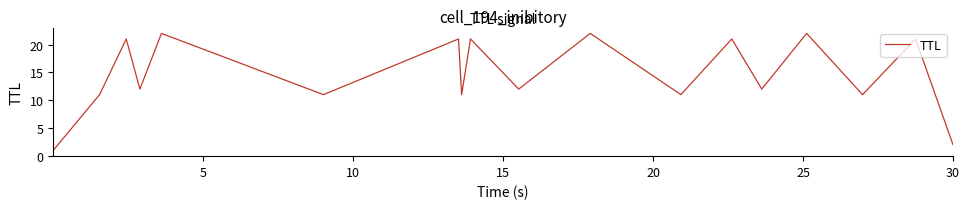

What is the difference between the maximum and minimum values?

21